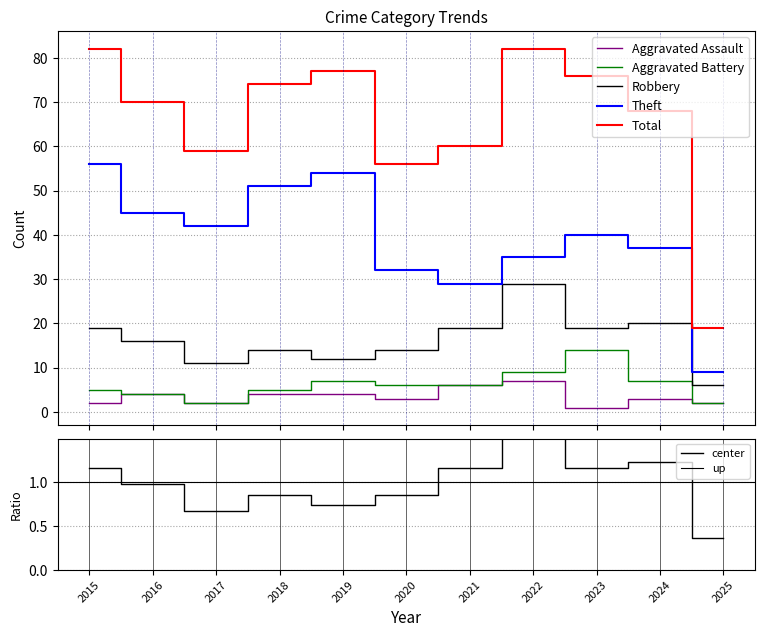

At which category does Aggravated Assault reach its first local peak?

2016